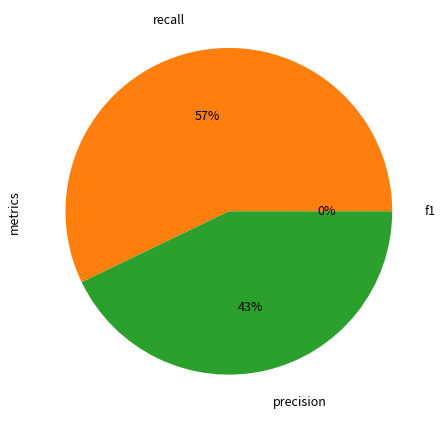

What is the majority slice?

recall